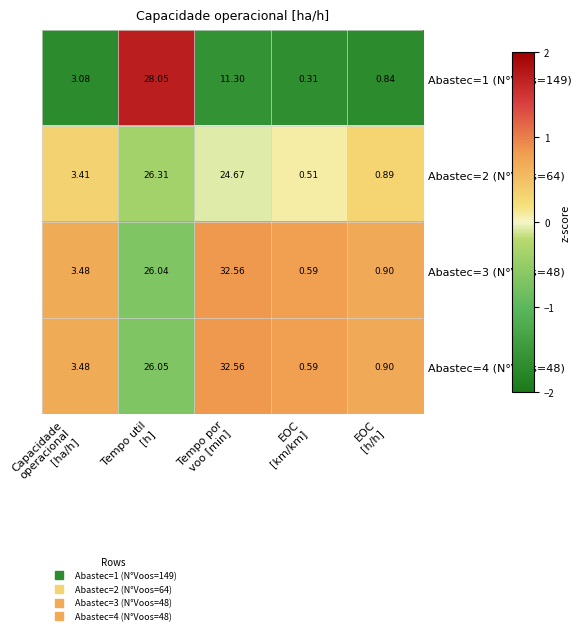

At how many categories does at least one series exceed 0?

5